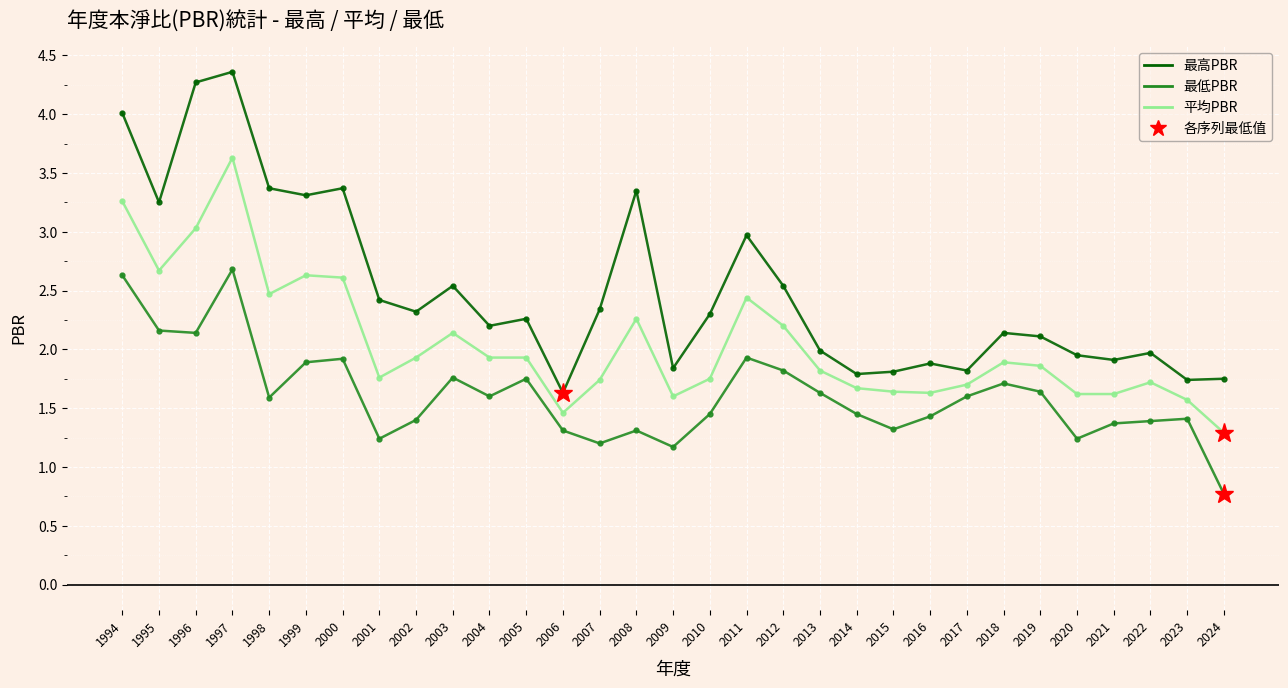

At how many categories does at least one series exceed 3?

8